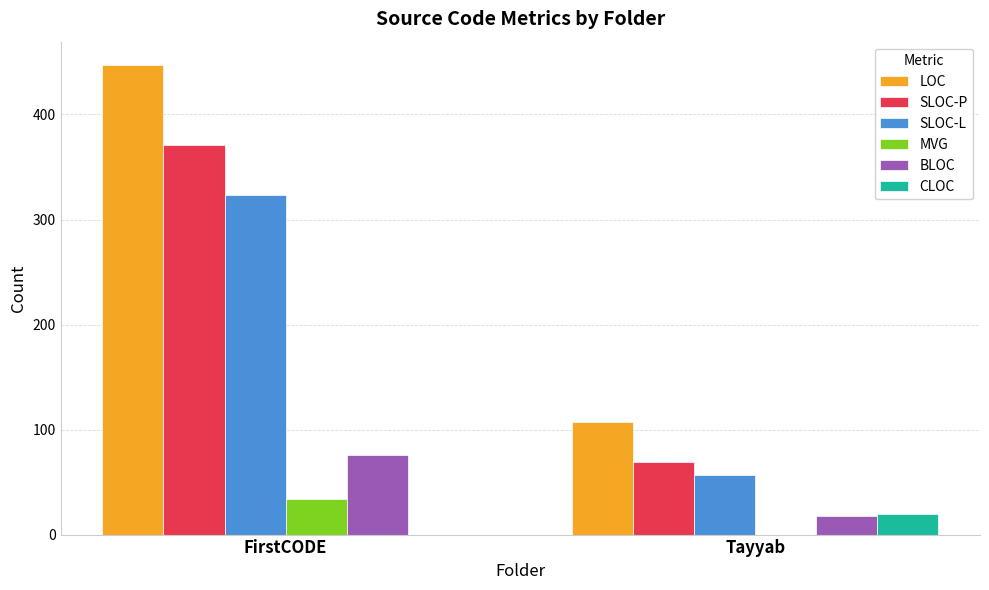

Reading left to right, what are all the values shown in this chart?

LOC: FirstCODE=447	Tayyab=107
SLOC-P: FirstCODE=371	Tayyab=69
SLOC-L: FirstCODE=323	Tayyab=57
MVG: FirstCODE=34	Tayyab=0
BLOC: FirstCODE=76	Tayyab=18
CLOC: FirstCODE=0	Tayyab=20